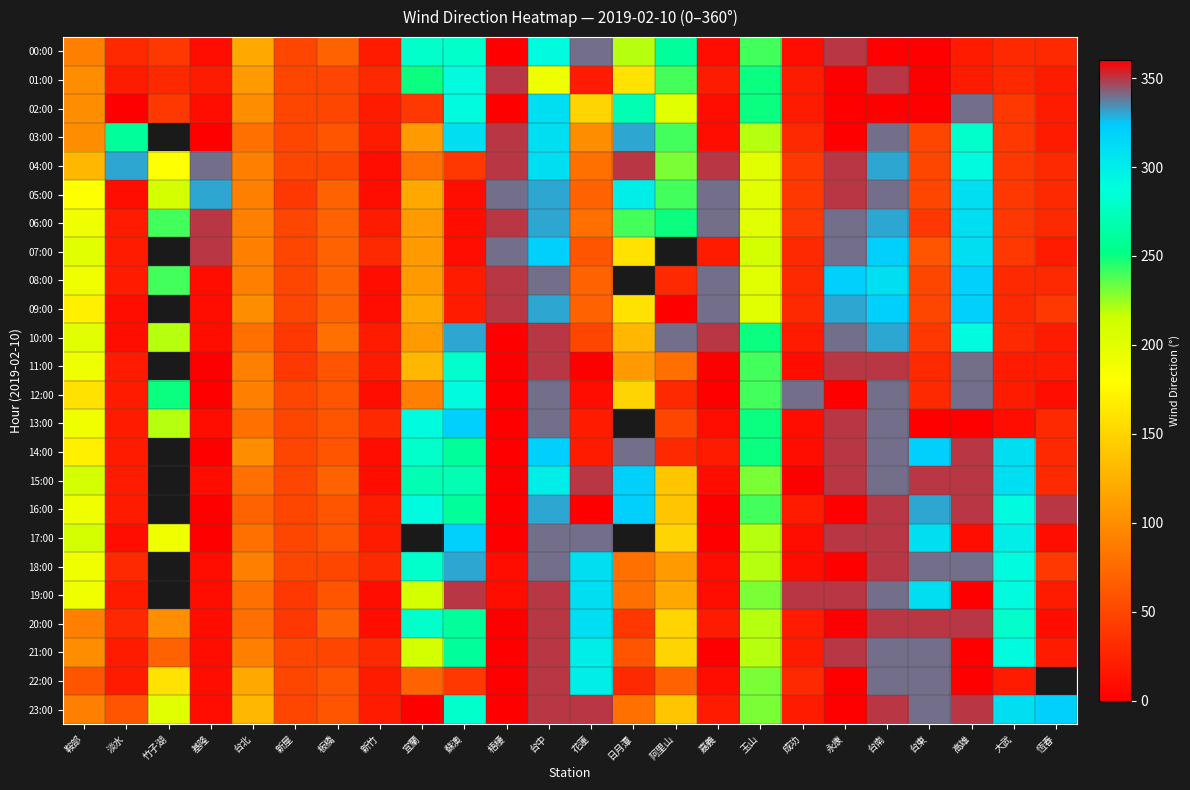

What is the spread (max minus min) of values at 梧棲?

350.0